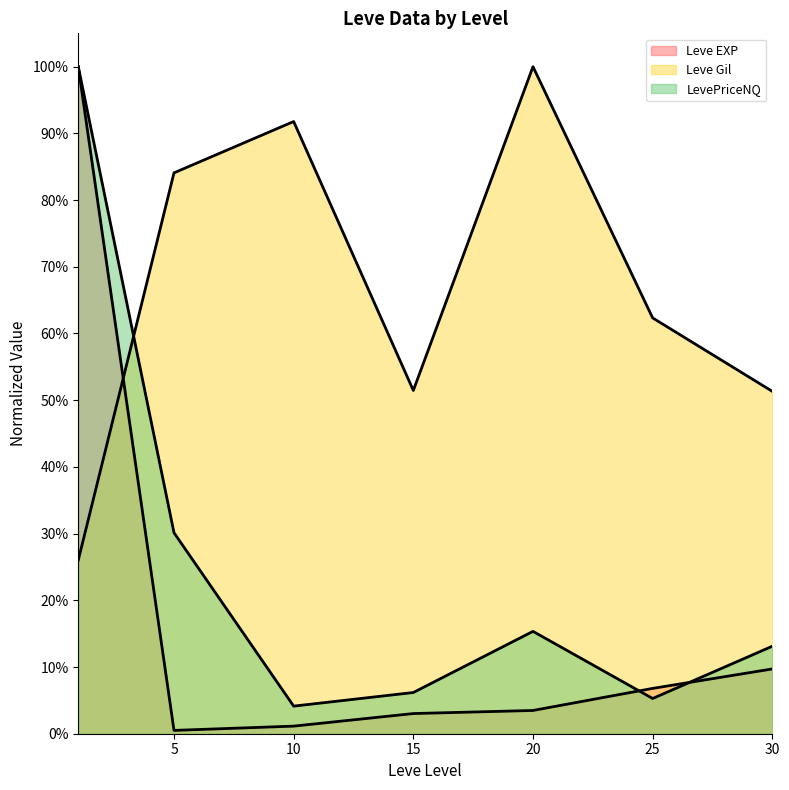

Reading left to right, extract all data points from this chart.

Leve EXP: 1.0	0.0	0.0	0.0	0.0	0.1	0.1
Leve Gil: 0.3	0.8	0.9	0.5	1.0	0.6	0.5
LevePriceNQ: 1.0	0.3	0.0	0.1	0.2	0.1	0.1